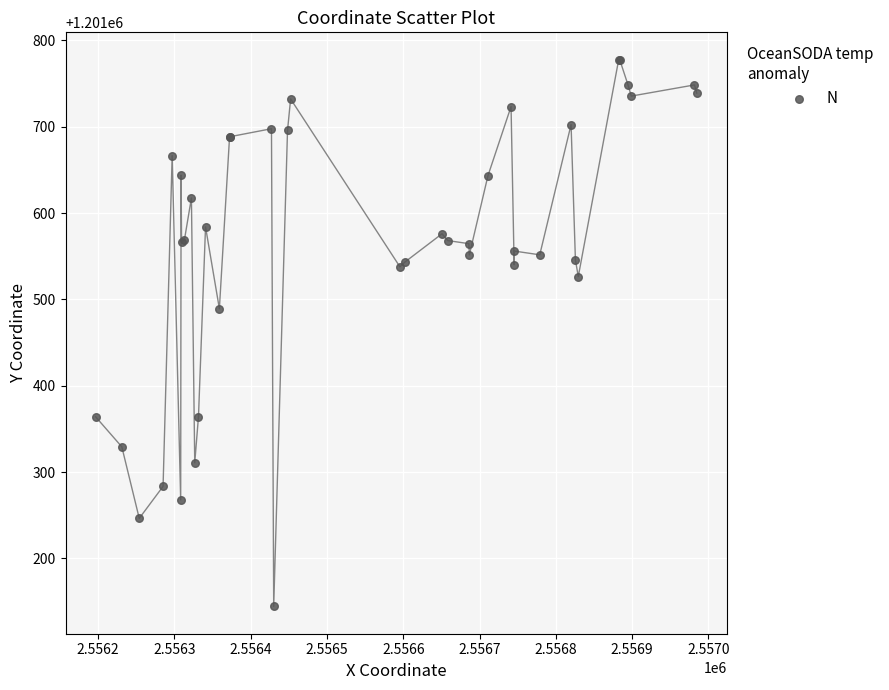

What Y value in the scatter plot is closest to 1201461?

1201489.2